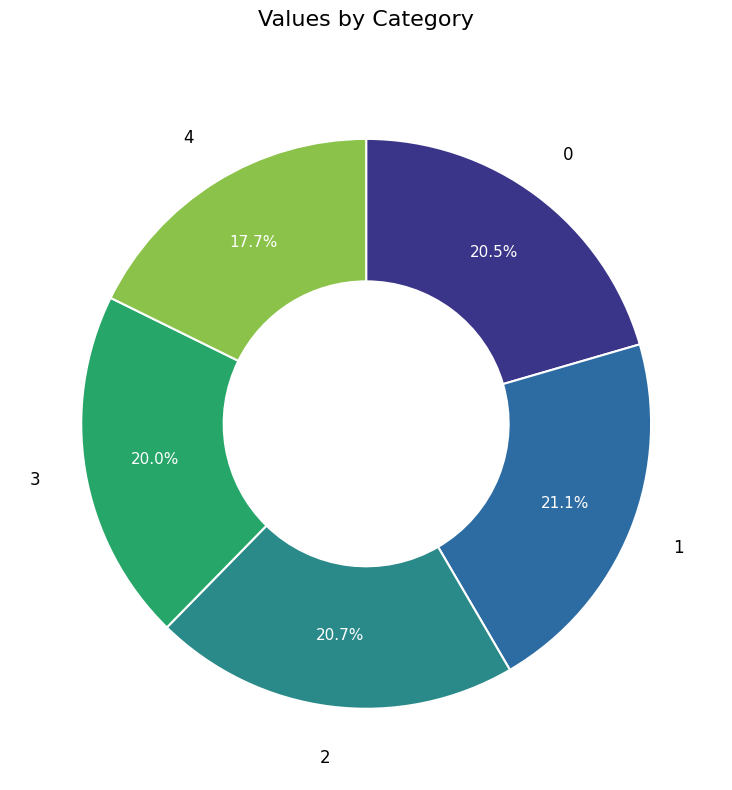

Does any single category account for the majority?

No